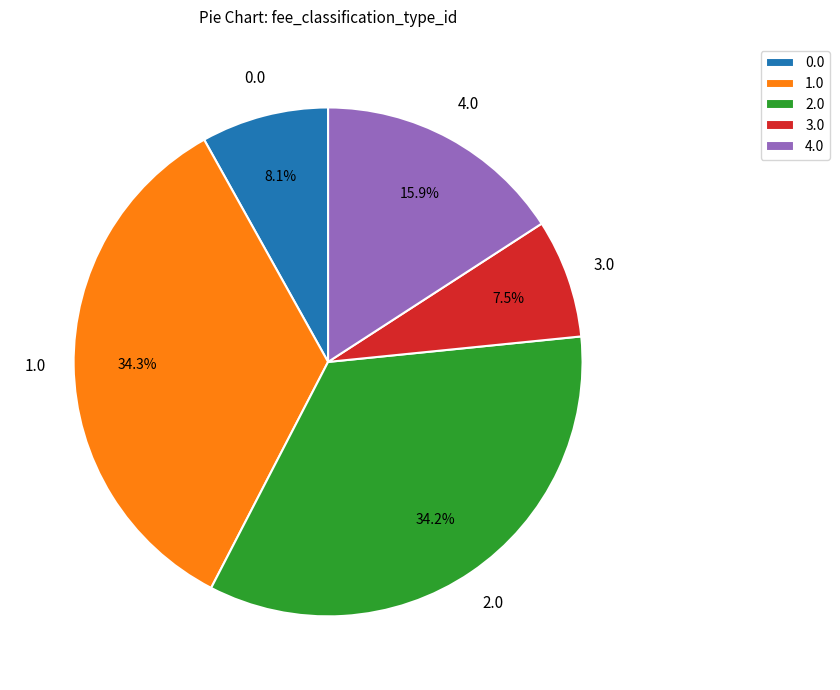

What is the ratio of the value at 3.0 to the value at 0.0?

0.9